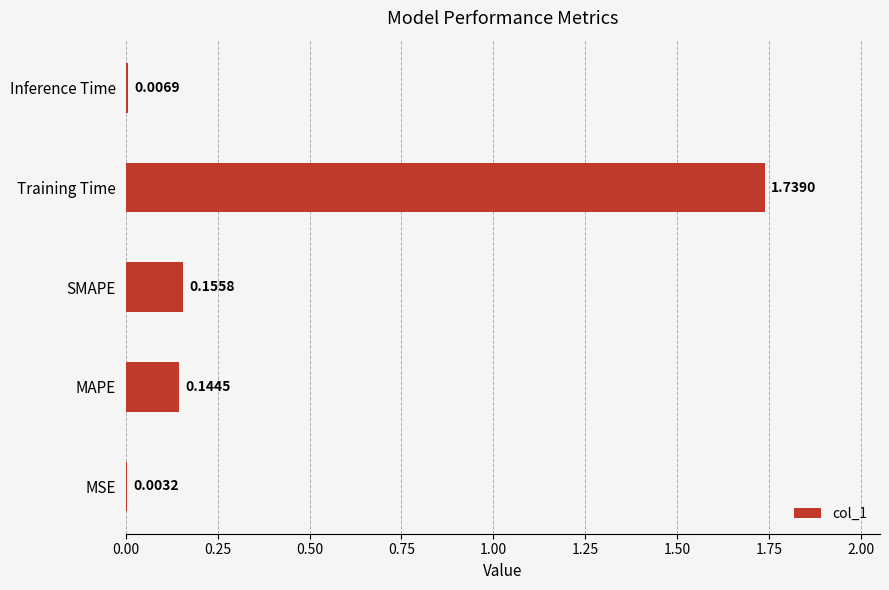

Between MAPE and Training Time, which is larger?

Training Time